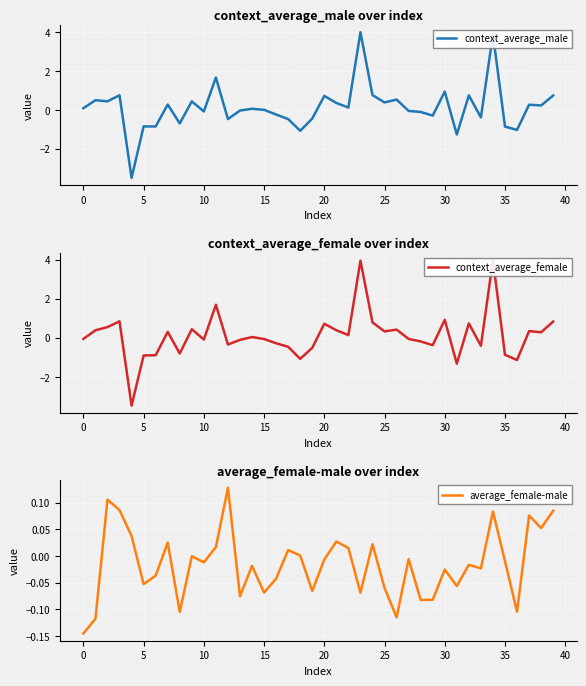

In context_average_female, how many points are lower than both neighbors (excluding endpoints)?

12